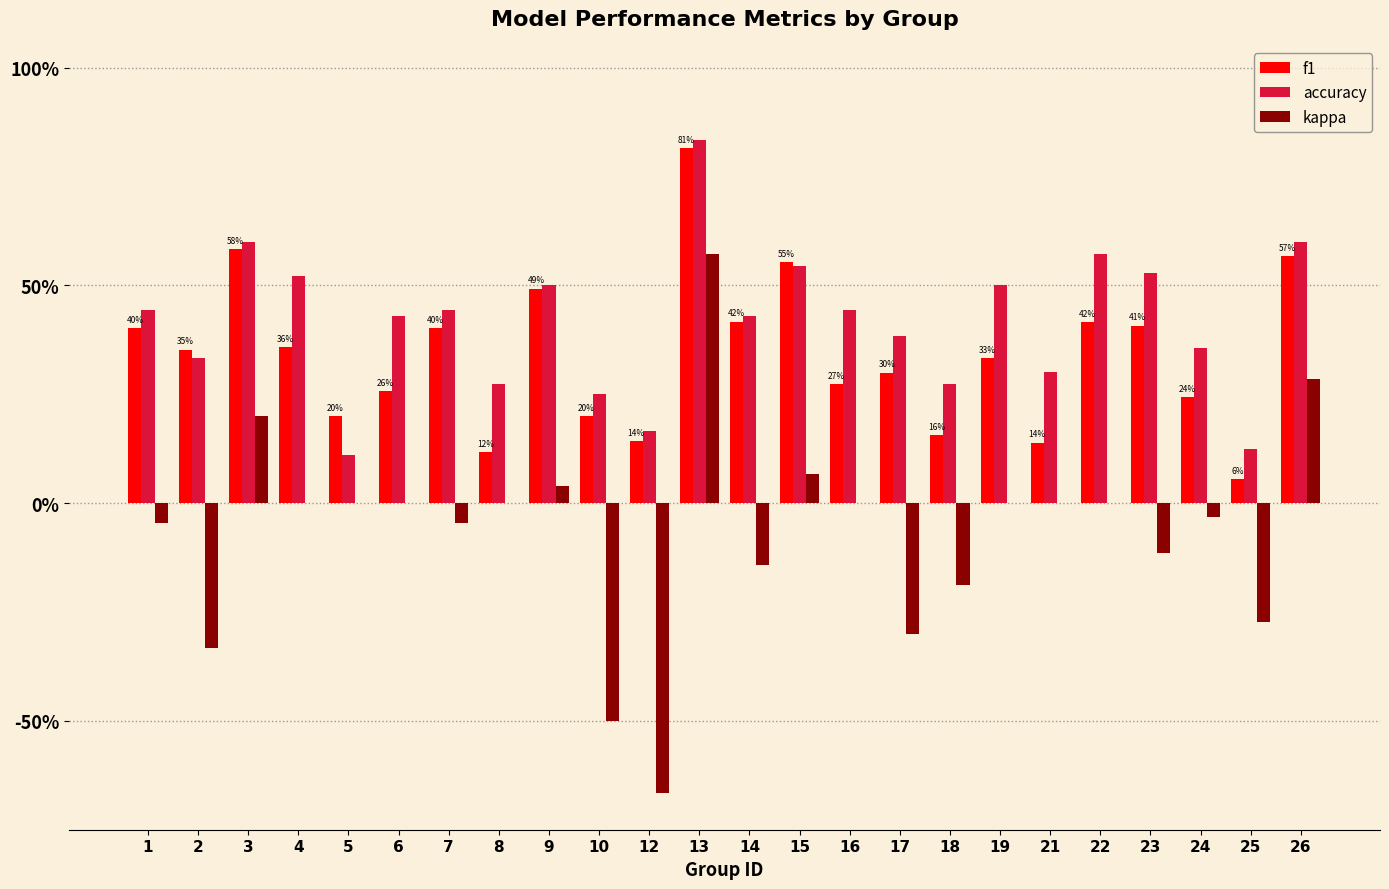

What are all the series names shown in the legend?

f1, accuracy, kappa